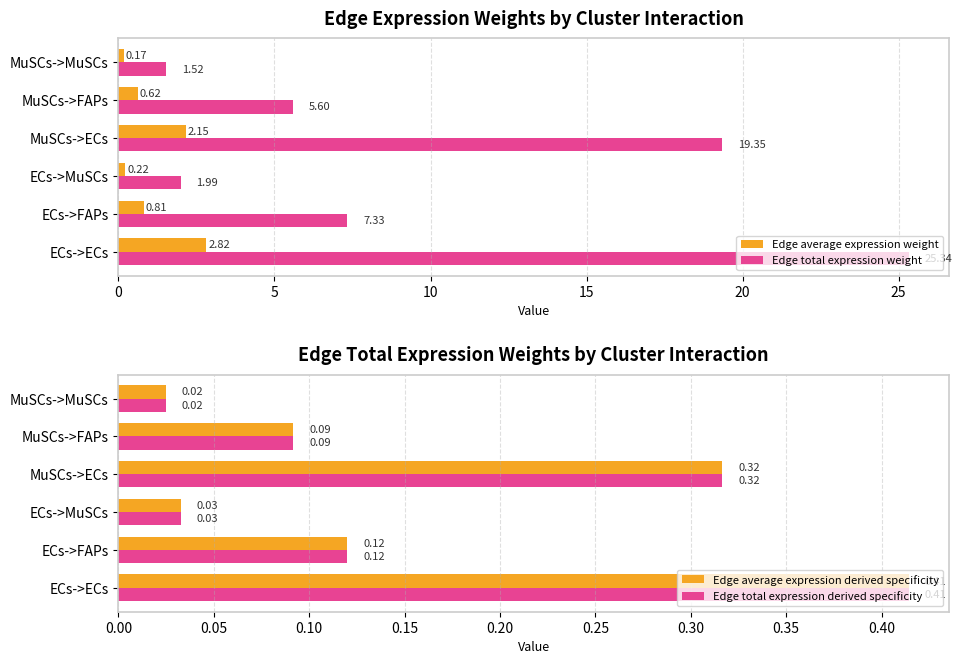

Which category has the lowest value in the Edge average expression derived specificity series?

MuSCs->MuSCs